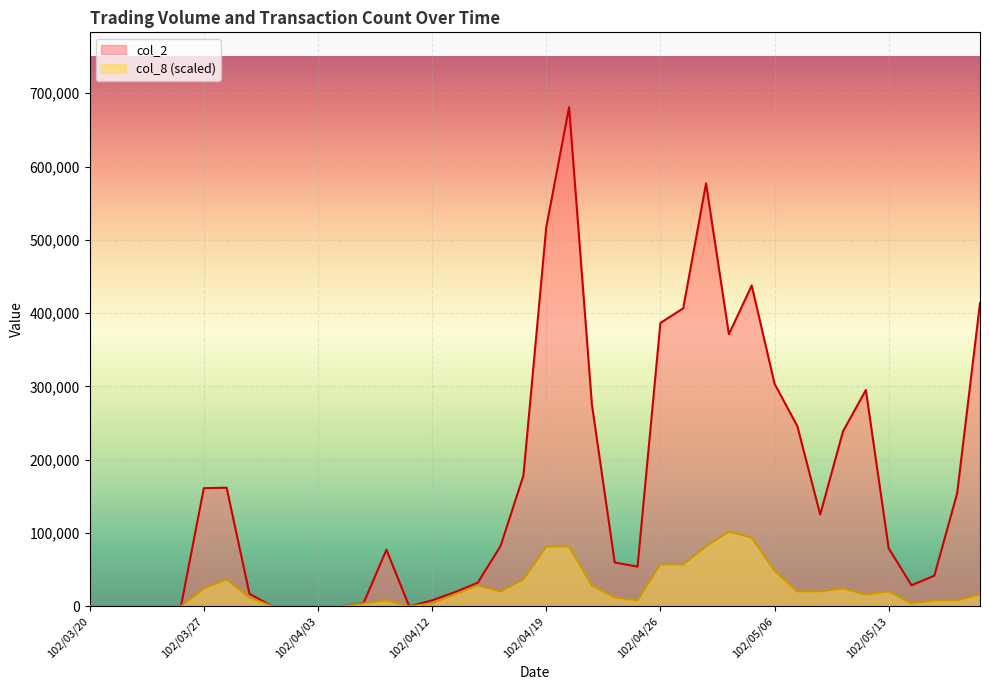

The col_2 series shows 19500.0 at 102/04/15. True or false?

True